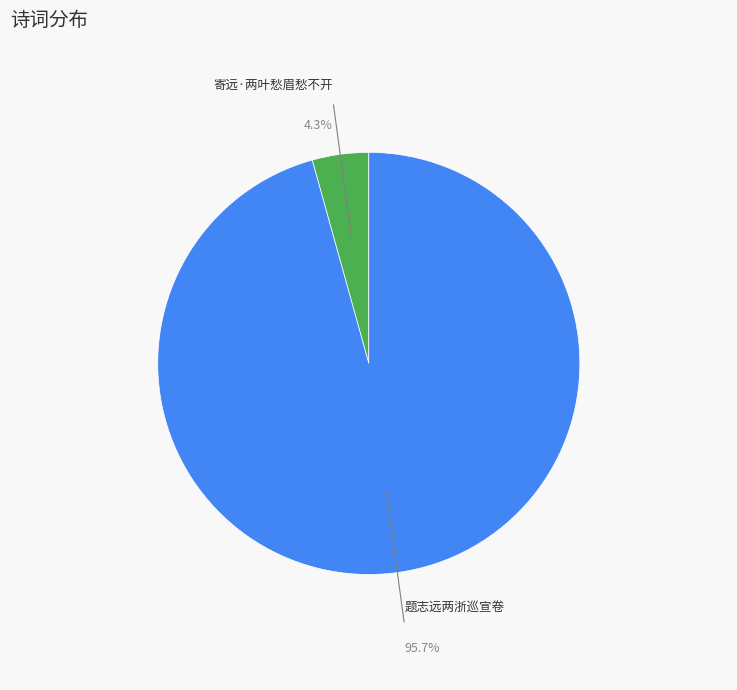

Is there a majority slice in this chart?

Yes